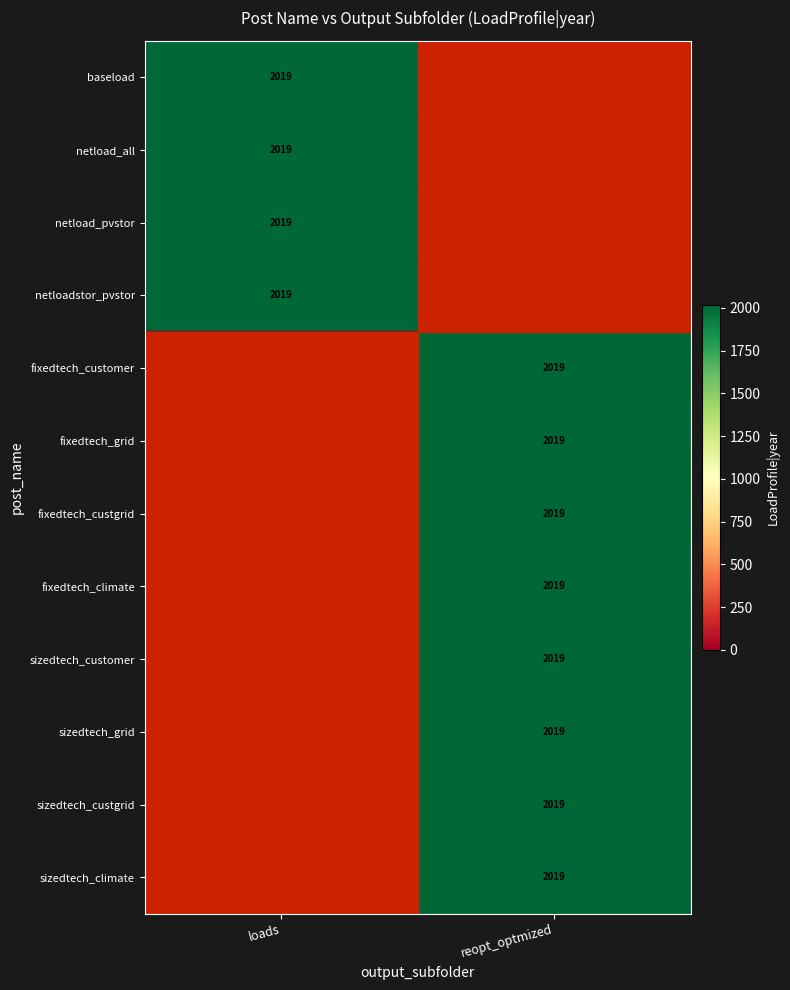

The netload_pvstor series shows 2019 at loads. True or false?

True